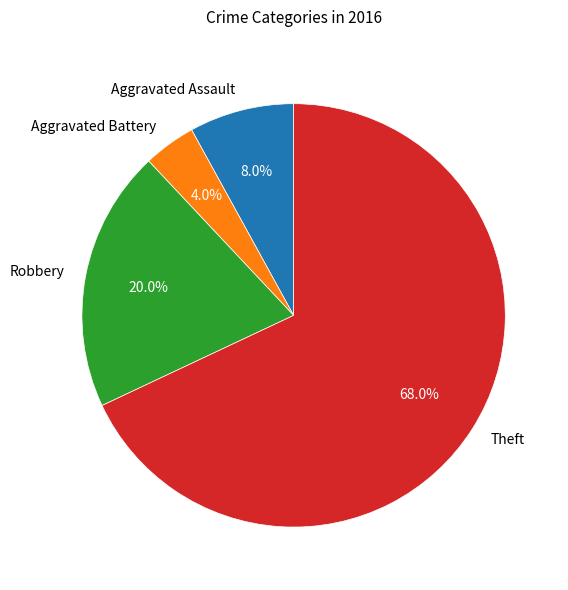

Approximately how many times larger is the value at Theft compared to Aggravated Assault?

8.5